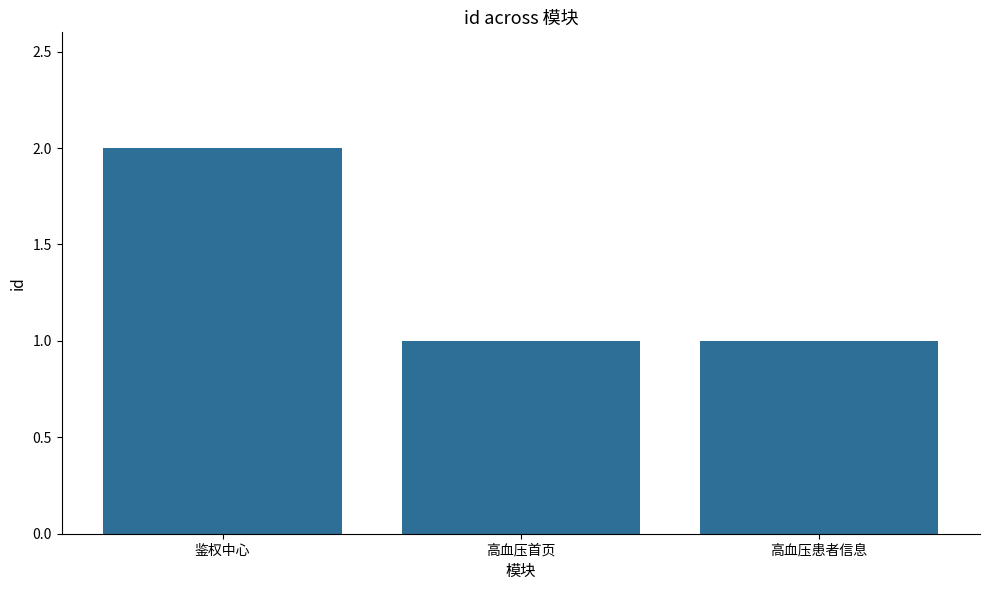

Which has a higher value, 高血压首页 or 鉴权中心?

鉴权中心